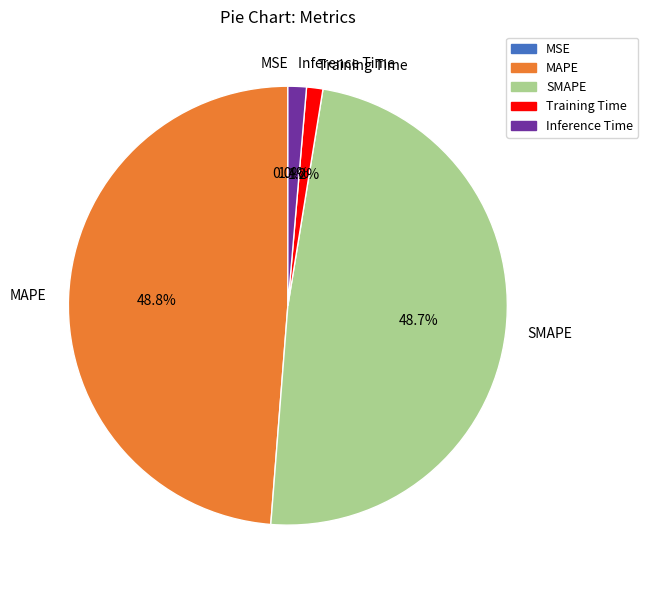

How much of the chart is everything except Inference Time?

98.6%